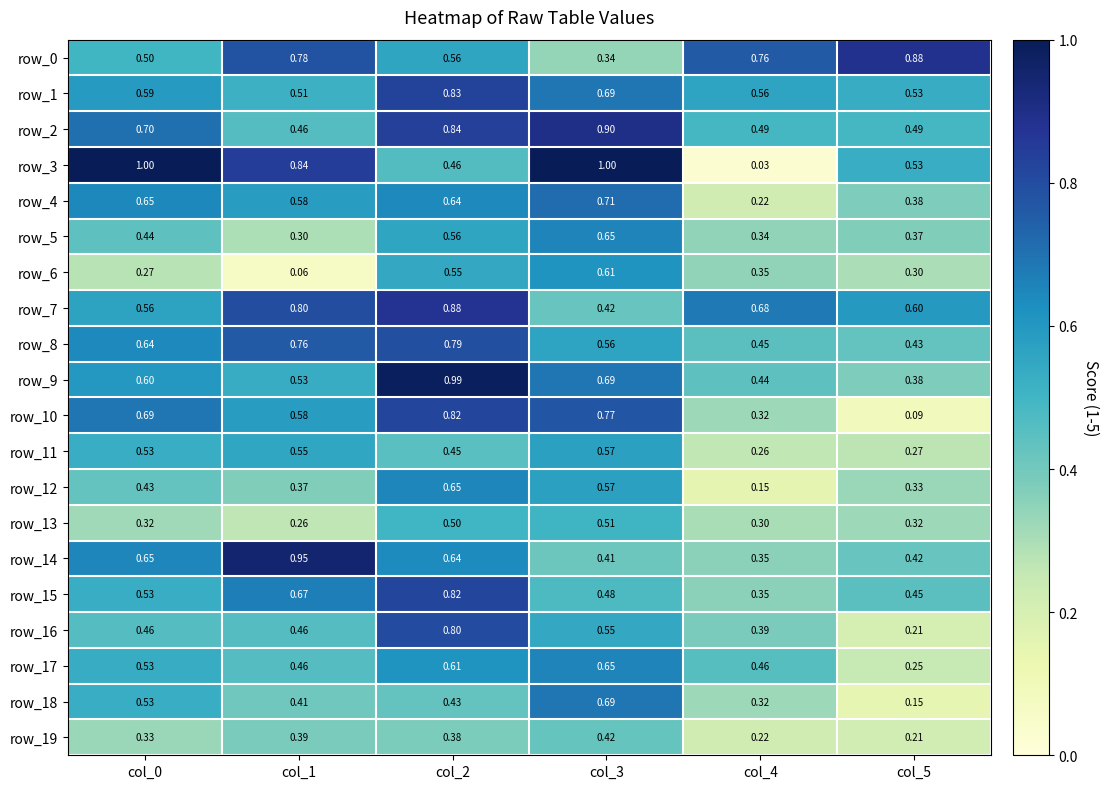

Is the value of row_12 at col_4 greater than the value of row_5 at col_1?

No